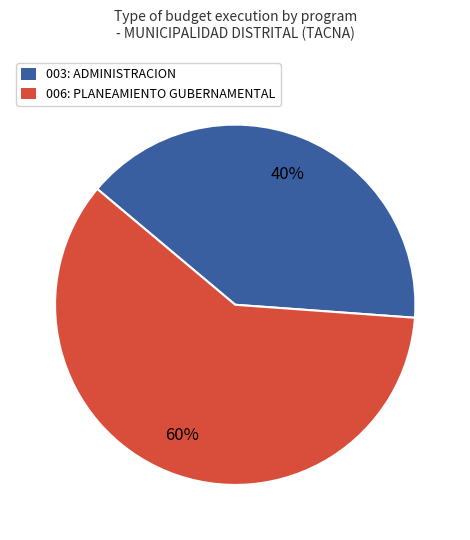

True or false: 006: PLANEAMIENTO GUBERNAMENTAL accounts for 60% of the total.

True